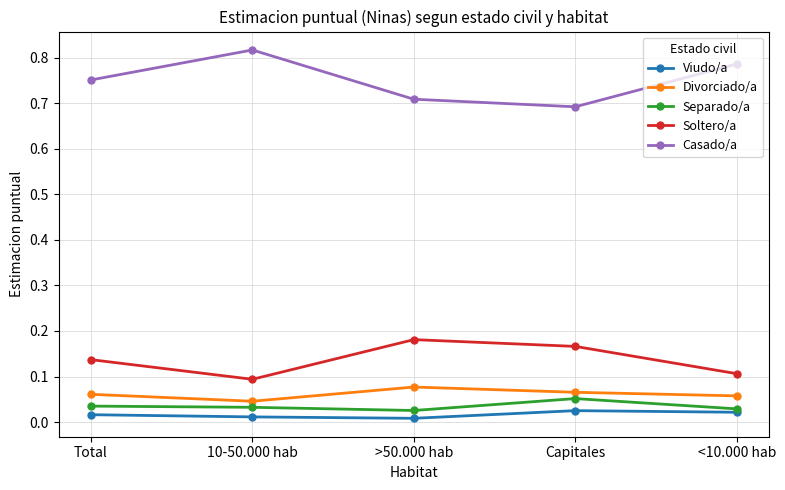

Which label corresponds to the largest value in the chart?

10-50.000 hab